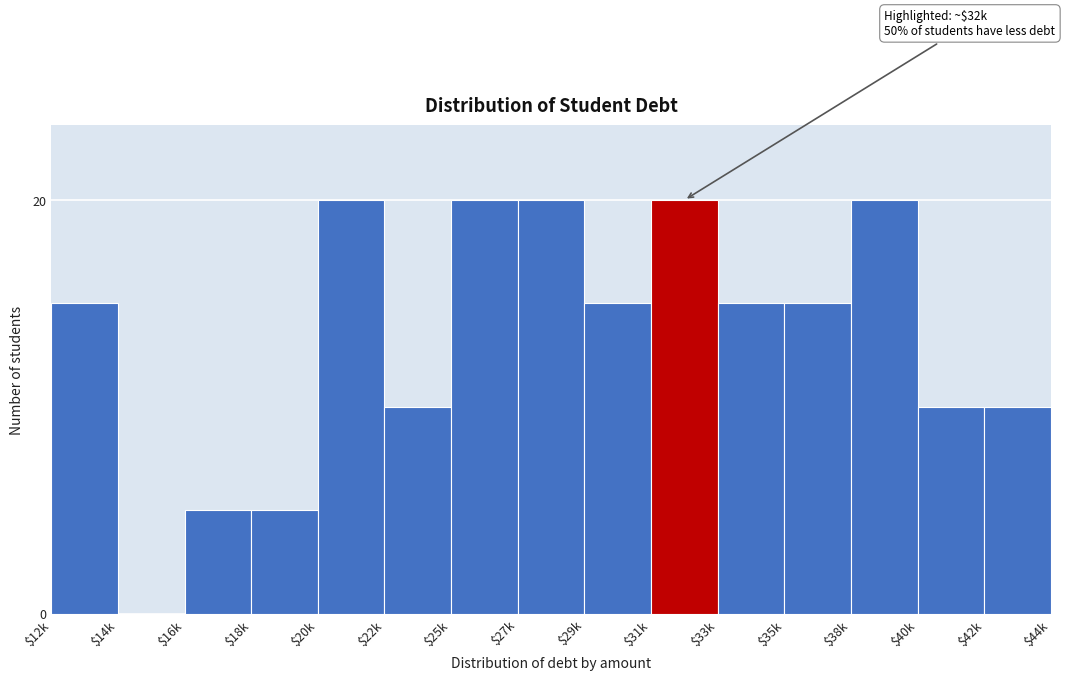

What is the sum of all values?

200